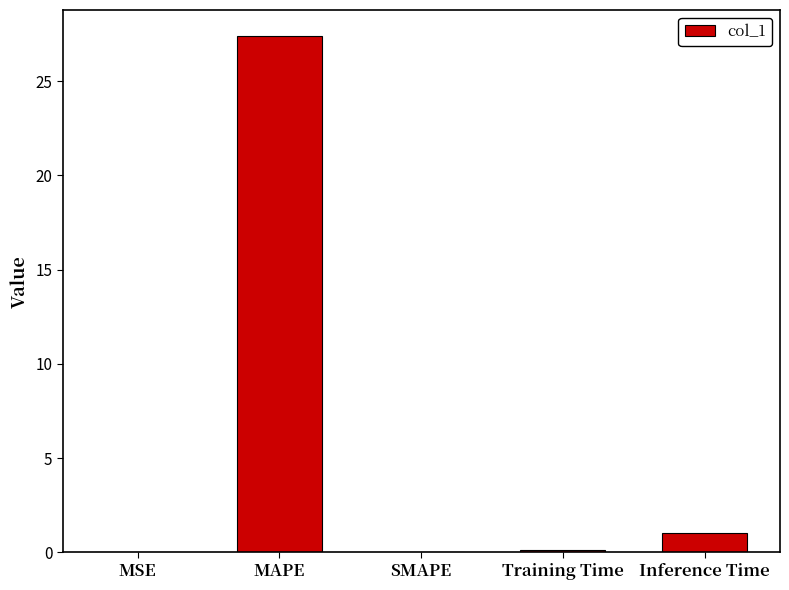

What is the approximate value at Inference Time?

1.0